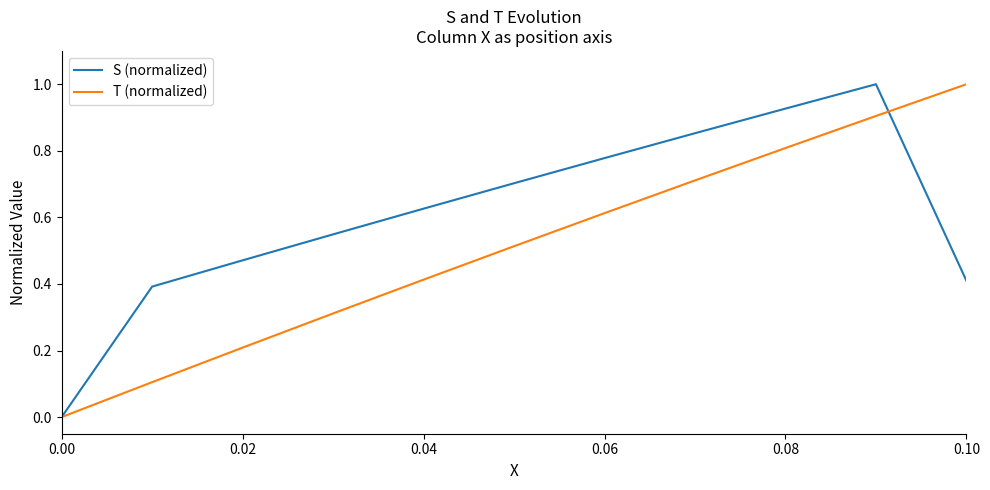

List the series in order of their overall mean, lowest first.

T (normalized), S (normalized)